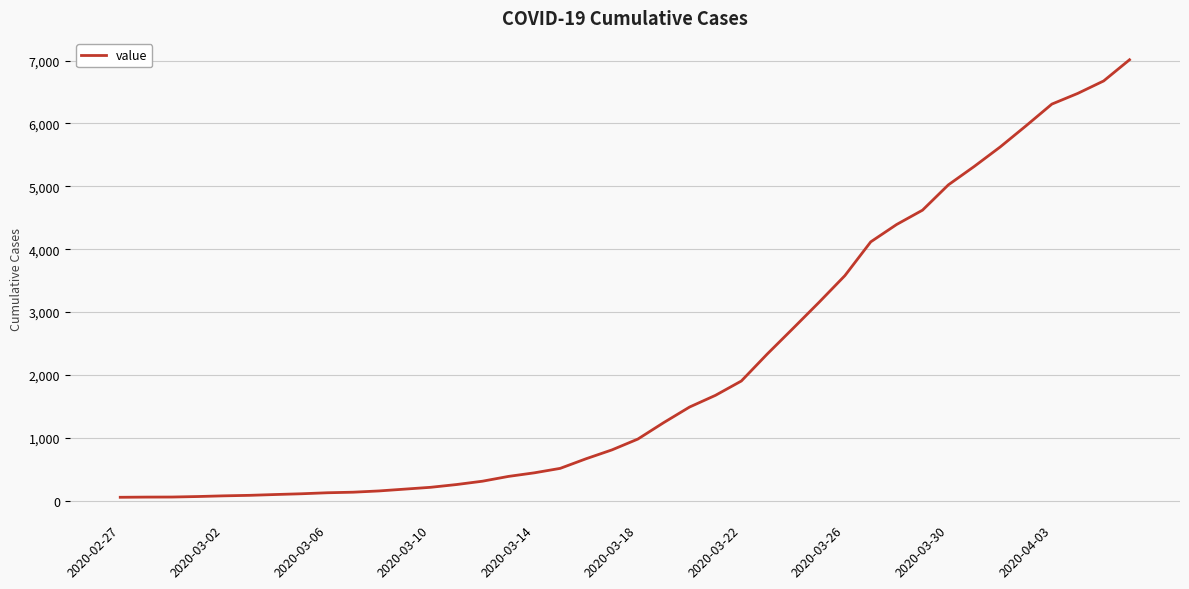

How many lines are shown in the chart?

1